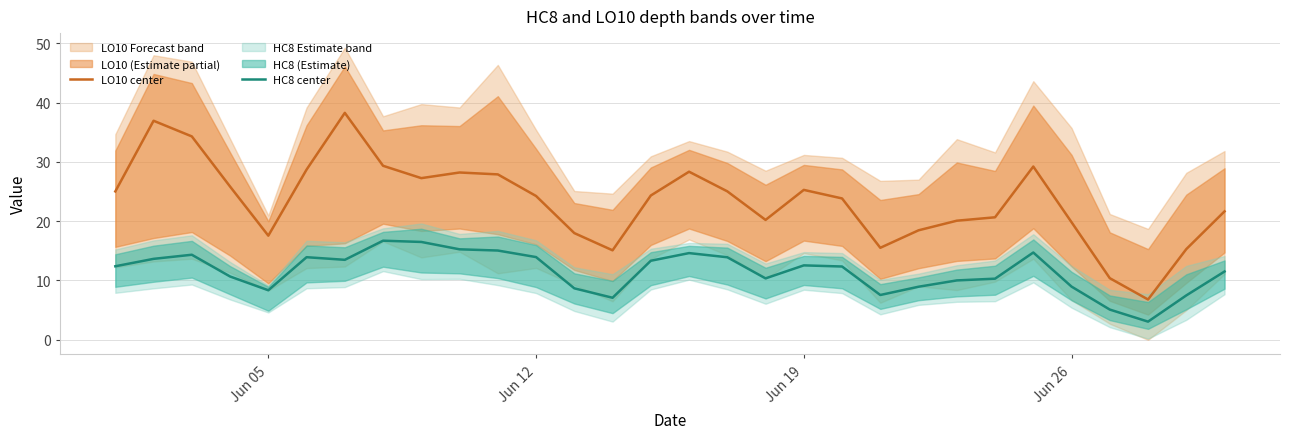

How many interior local peaks does the HC8 center series have?

6